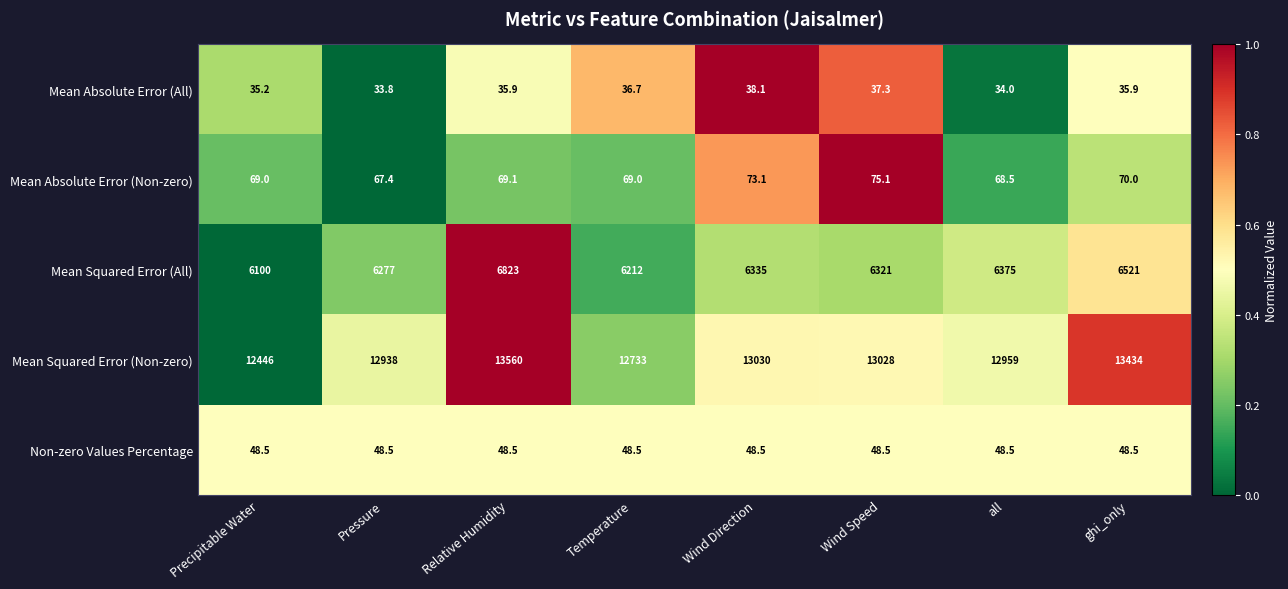

What is the average value of the Mean Squared Error (All) series?

6370.5